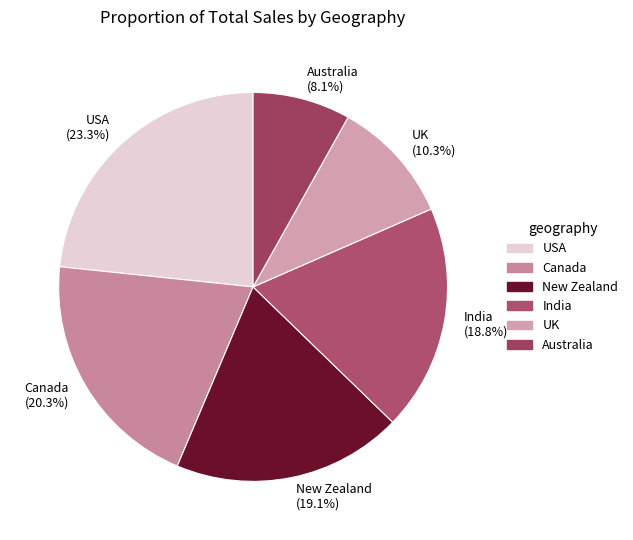

True or false: USA accounts for 12% of the total.

False